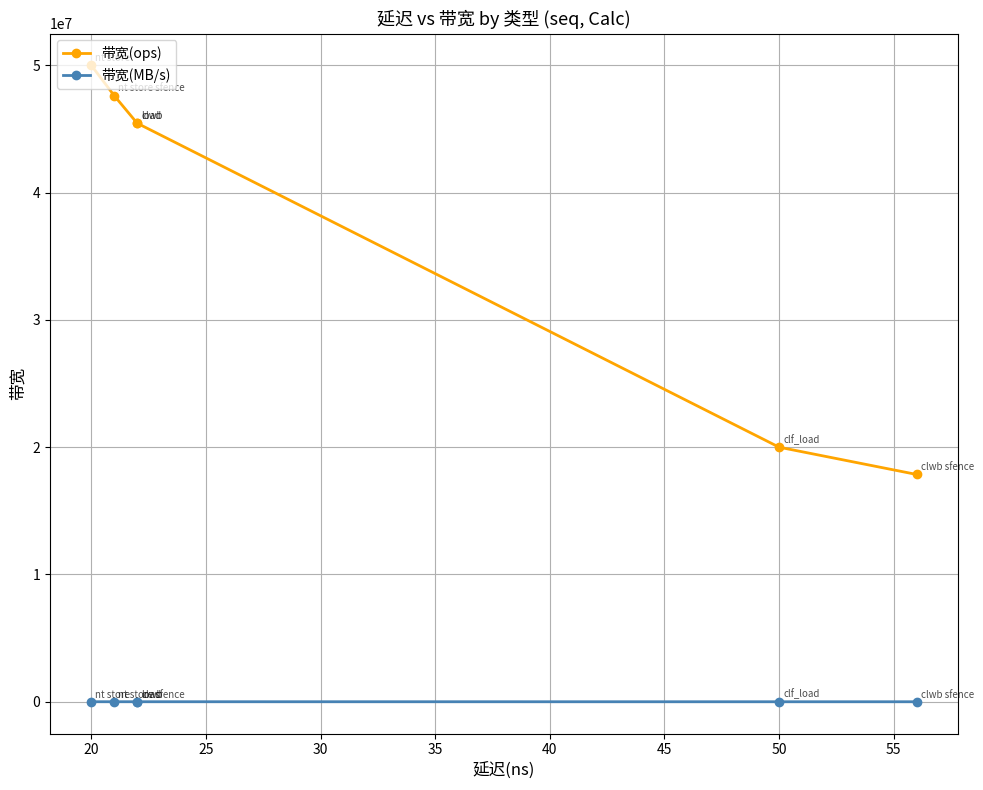

What is the value of the 带宽(MB/s) point at the 3rd from the left?

2909